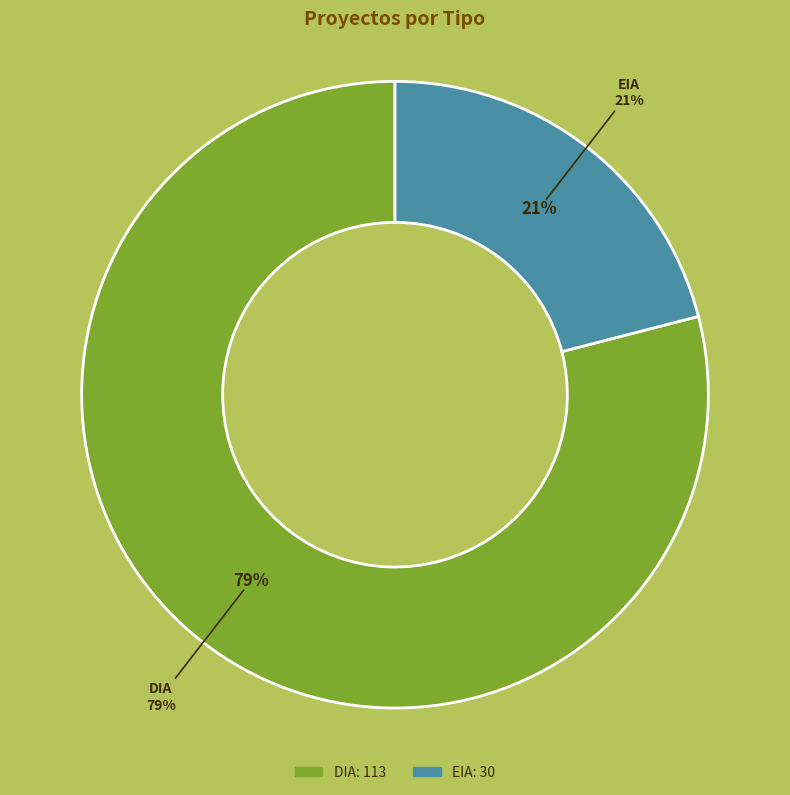

Combined, what portion of the pie is DIA and EIA?

100.0%